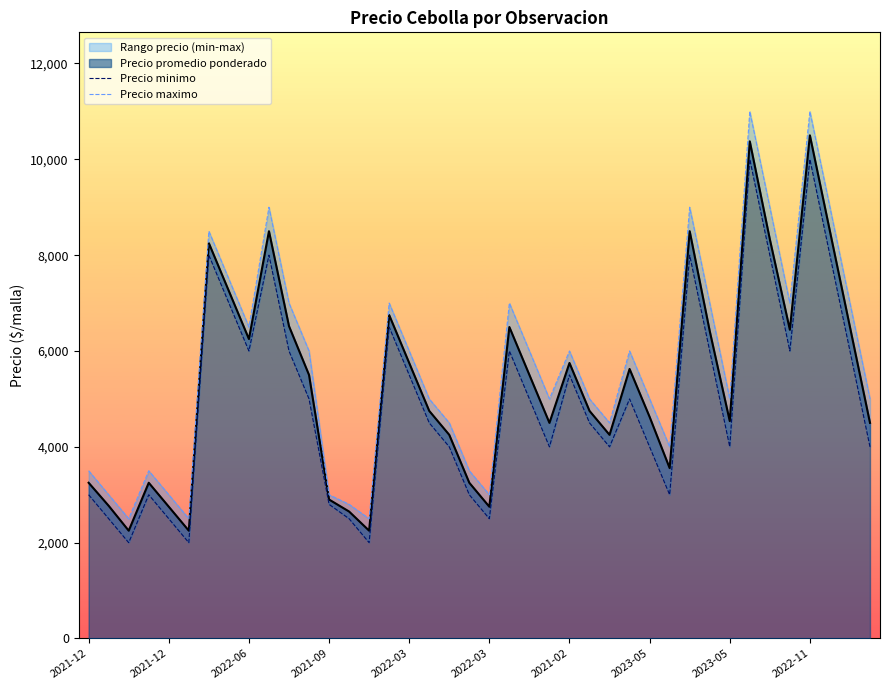

Is the value of Precio maximo at 22 greater than the value of Precio minimo at 25?

Yes